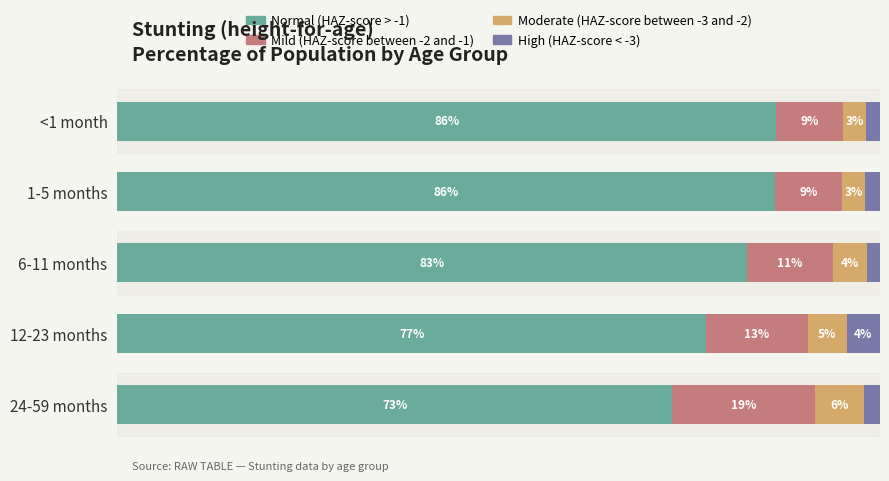

Which series has the largest total across all categories?

Normal (HAZ-score > -1)